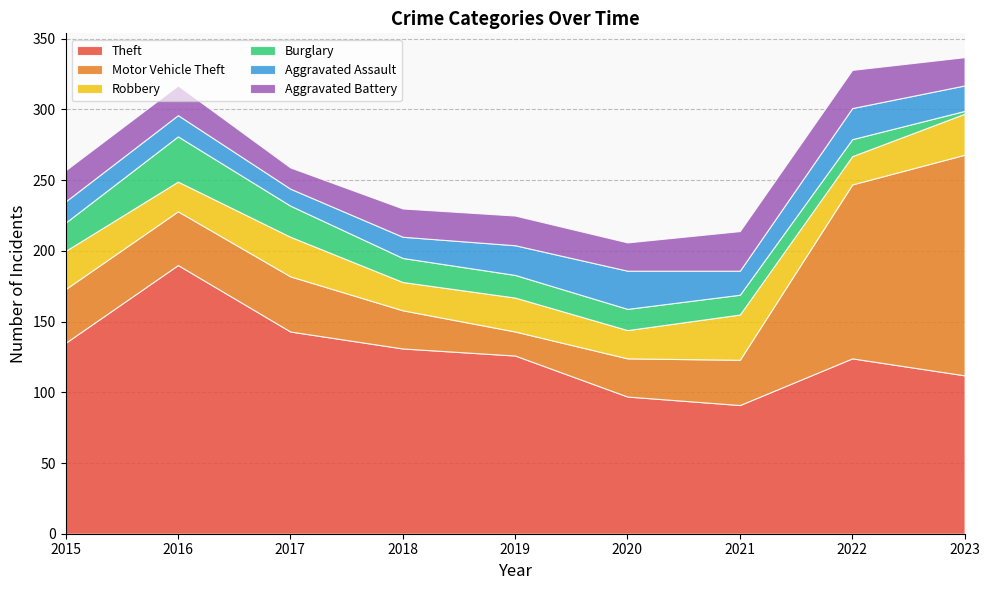

Reading left to right, list all the values displayed in this chart.

Theft: 135	190	143	131	126	97	91	124	112
Motor Vehicle Theft: 38	38	39	27	17	27	32	123	156
Robbery: 27	21	28	20	24	20	32	20	29
Burglary: 20	32	22	17	16	15	14	12	2
Aggravated Assault: 15	15	12	15	21	27	17	22	18
Aggravated Battery: 22	21	15	20	21	20	28	27	20